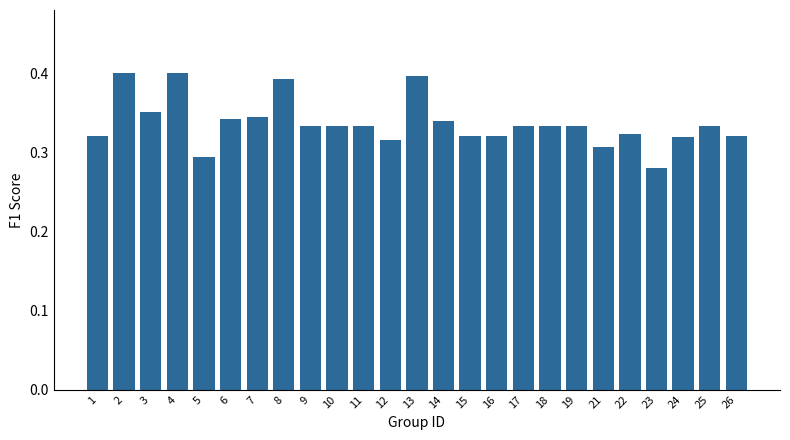

What is the difference between the second highest and minimum values?

0.1